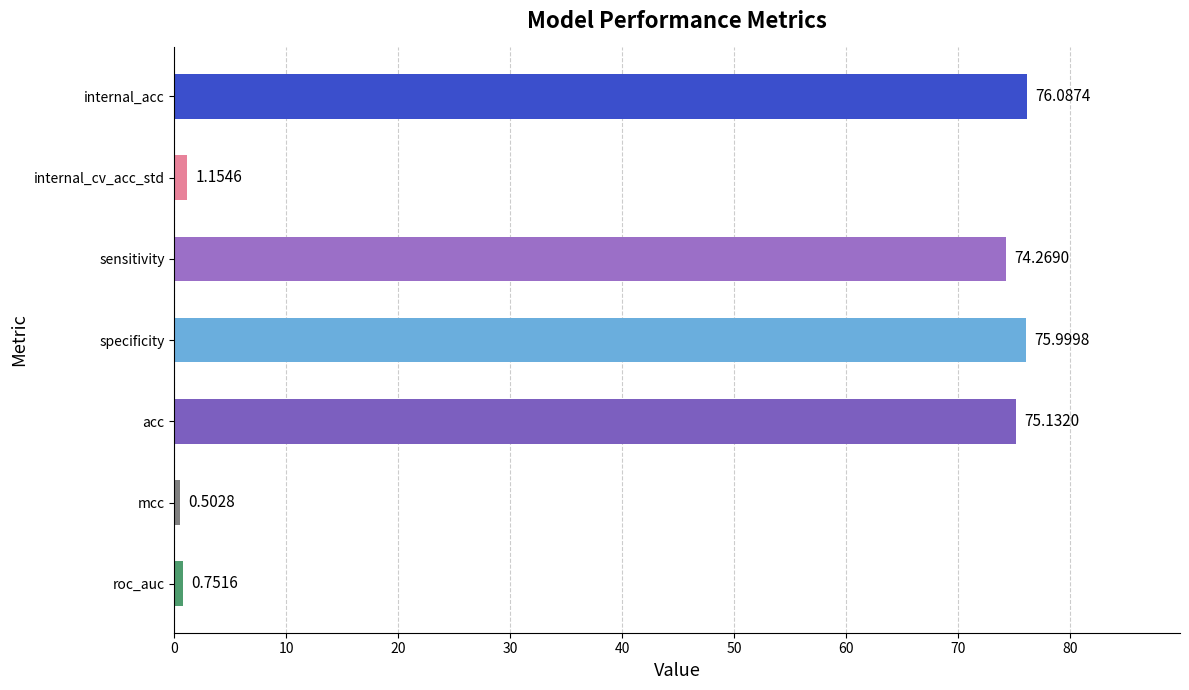

What is the ratio of the value at internal_acc to the value at sensitivity?

1.0